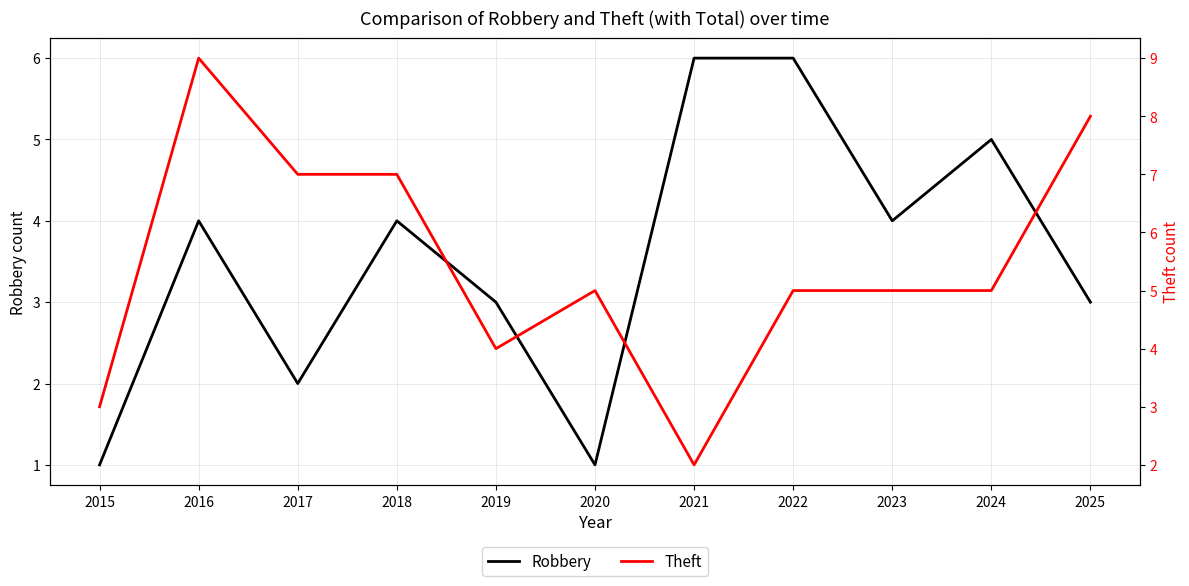

Reading left to right, extract all data points from this chart.

Robbery: 2015=1	2016=4	2017=2	2018=4	2019=3	2020=1	2021=6	2022=6	2023=4	2024=5	2025=3
Theft: 2015=3	2016=9	2017=7	2018=7	2019=4	2020=5	2021=2	2022=5	2023=5	2024=5	2025=8